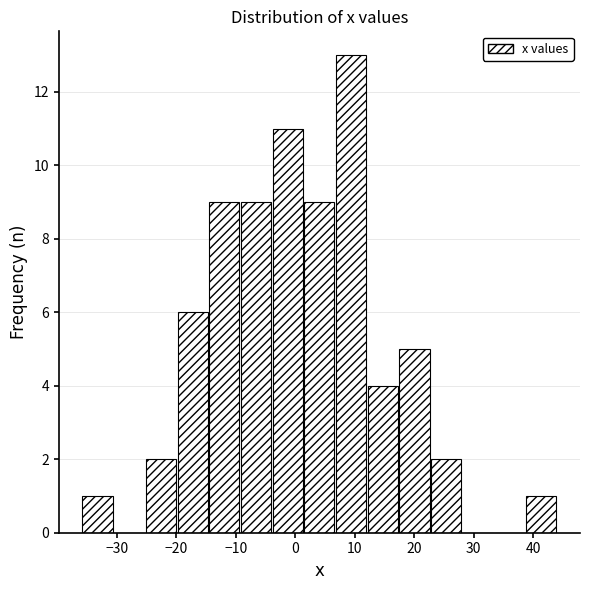

Over which range of the x-axis is the bar tallest?

7 to 12